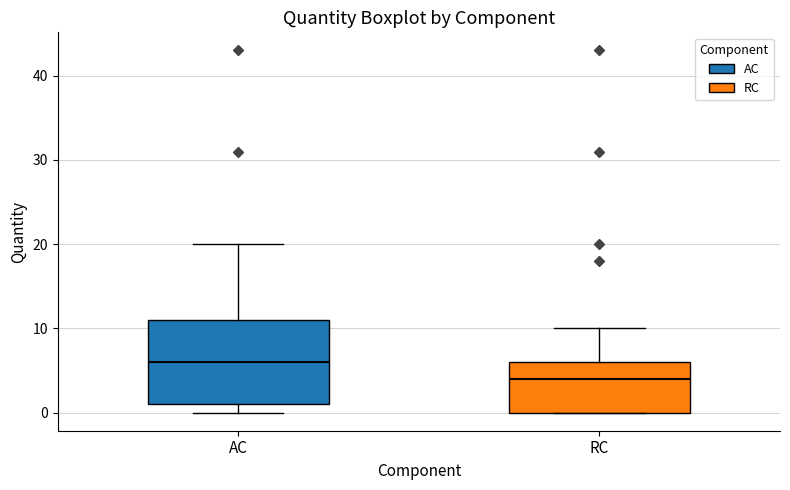

Which box is the tallest, from its lower edge to its upper edge?

AC